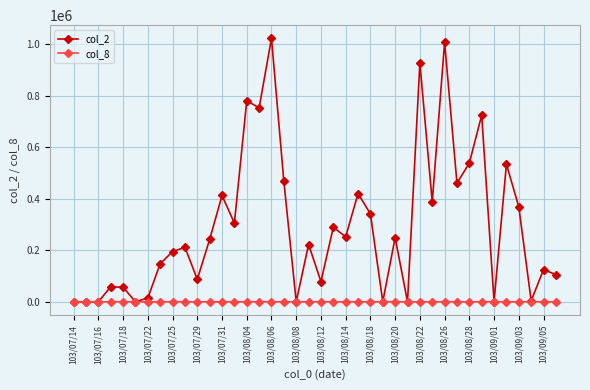

List the series in order of their peak value, lowest first.

col_8, col_2